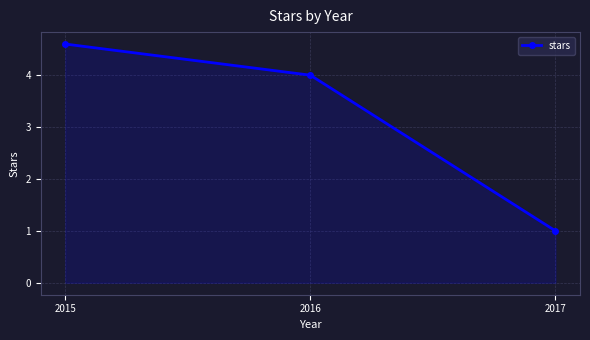

Reading left to right, extract all data points from this chart.

4.6	4.0	1.0